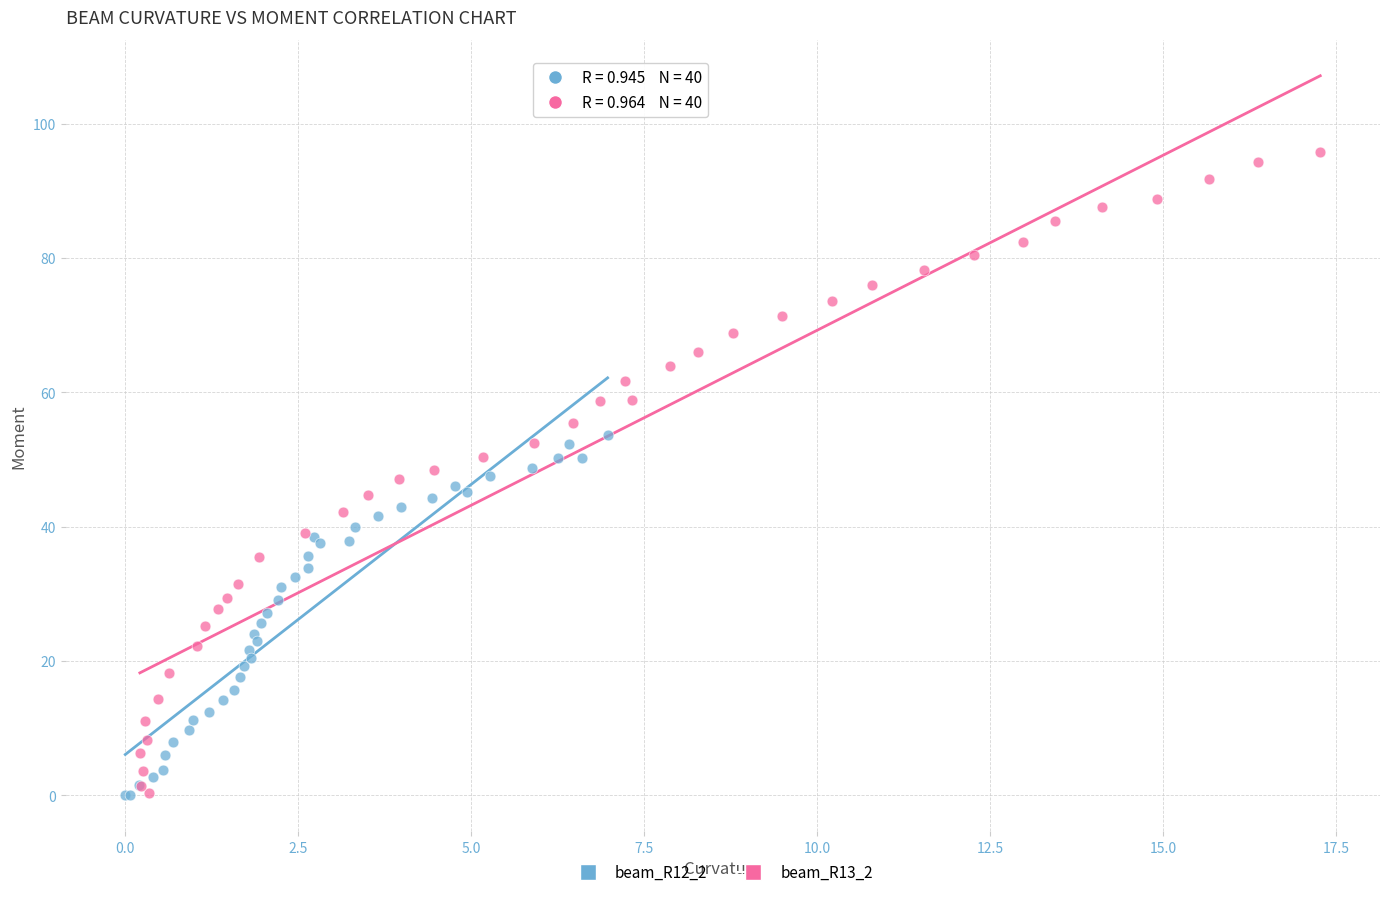

Which series reaches the maximum Y coordinate?

beam_R13_2